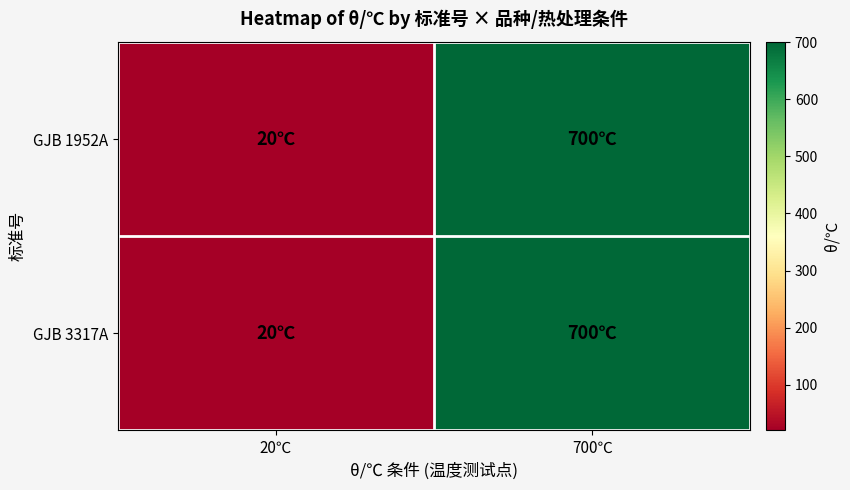

Between 20℃ and 700℃, which is larger?

700℃